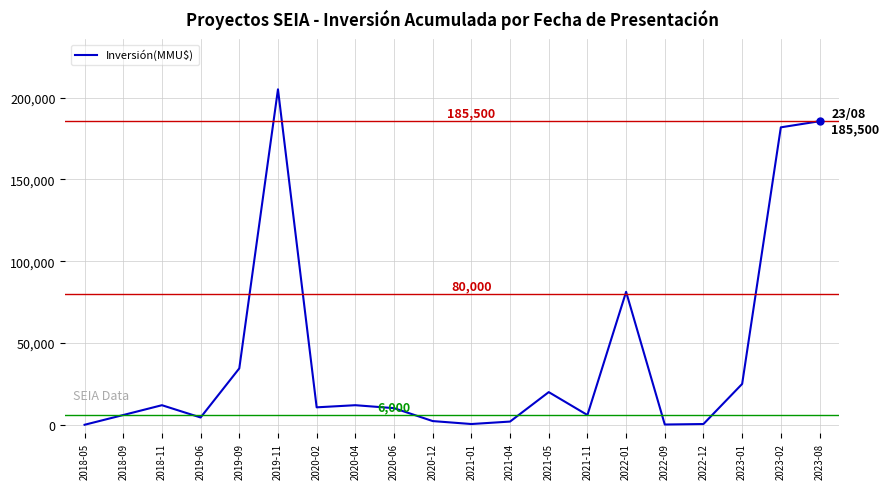

True or false: the data has more than 2 interior local peaks.

True